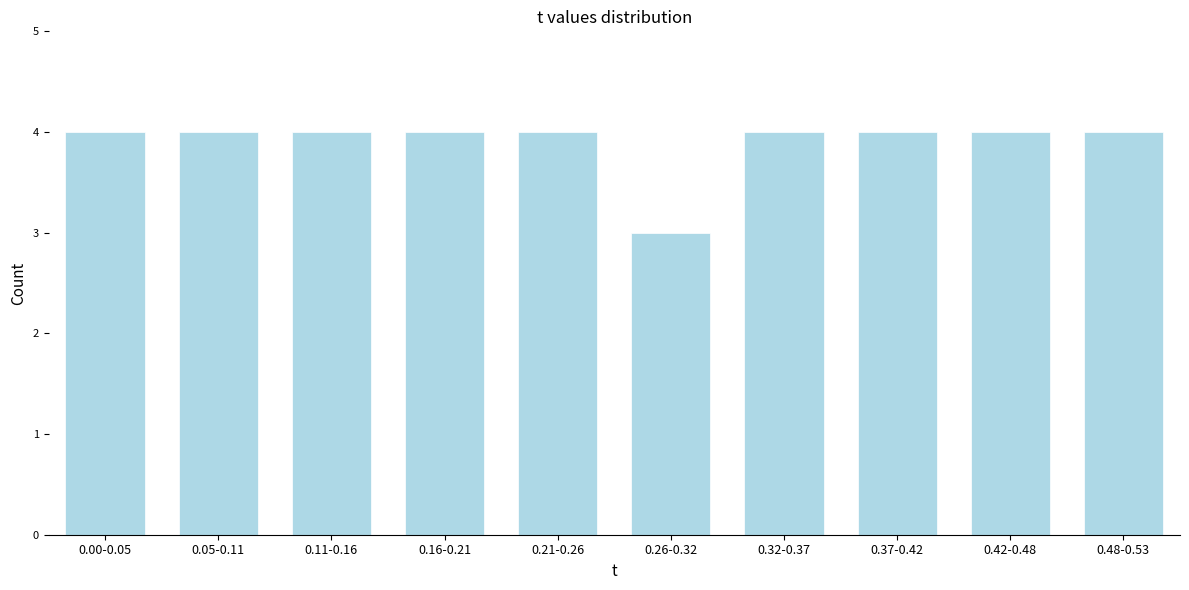

Reading left to right, transcribe all the data shown in this chart.

0.00-0.05=4	0.05-0.11=4	0.11-0.16=4	0.16-0.21=4	0.21-0.26=4	0.26-0.32=3	0.32-0.37=4	0.37-0.42=4	0.42-0.48=4	0.48-0.53=4